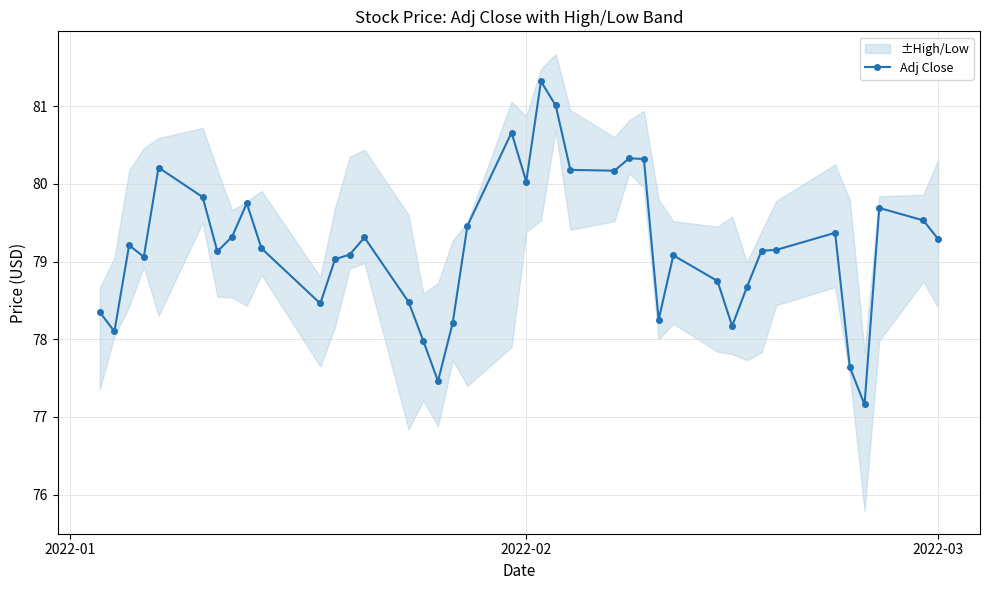

What is the highest value of the Adj Close series?

81.3